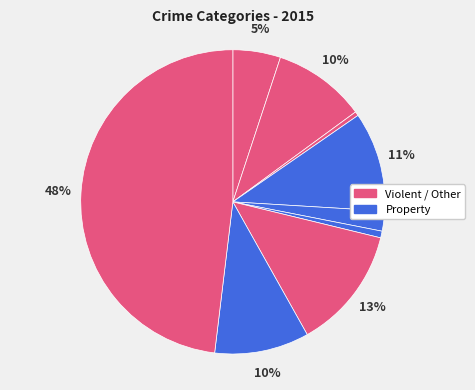

To the nearest percent, what is the difference between the largest and smallest slice percentages?

48%